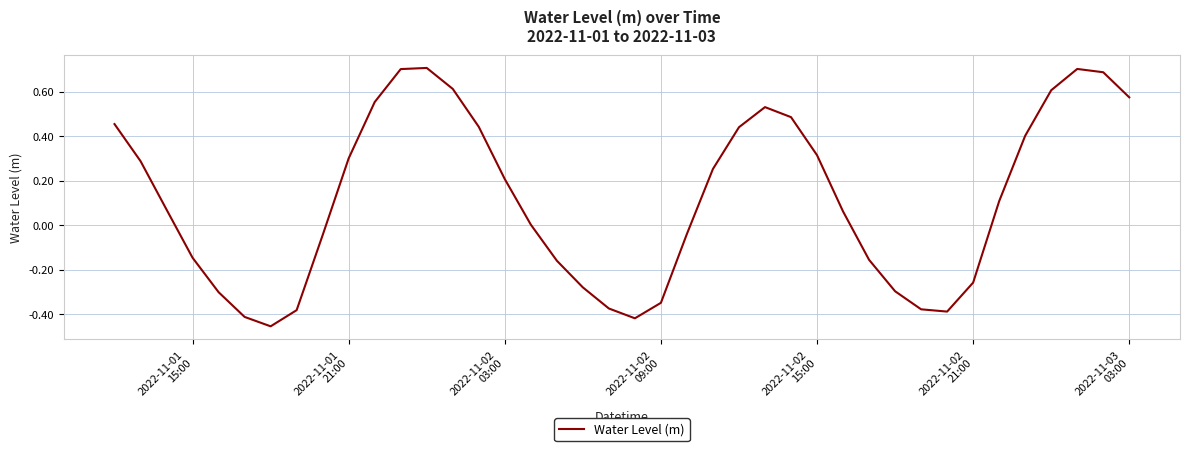

What is the difference between the maximum and minimum values?

1.2